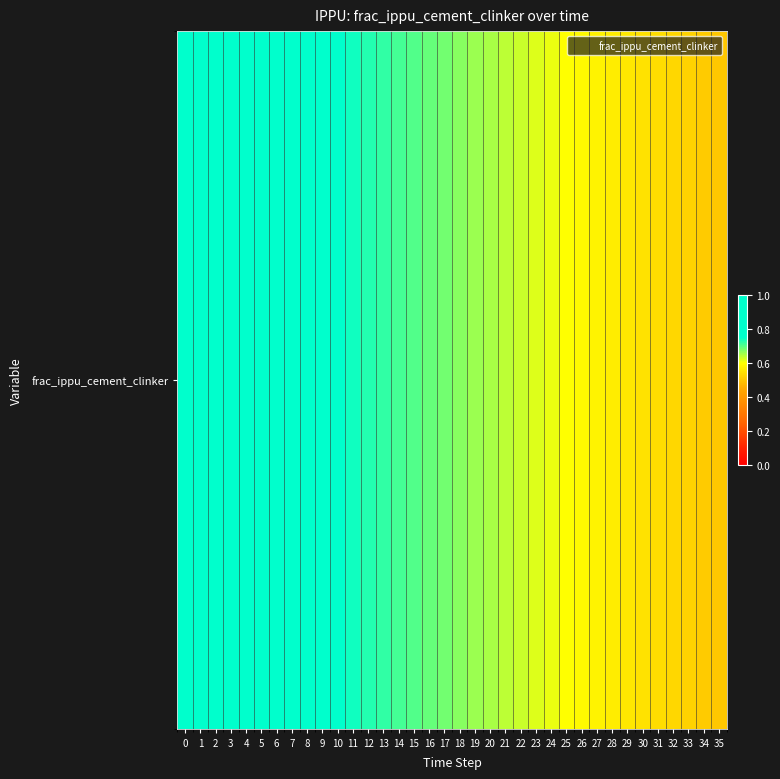

List the labels in order of value, largest first.

0, 1, 2, 3, 4, 5, 6, 7, 8, 9, 10, 11, 12, 13, 14, 15, 16, 17, 18, 19, 20, 21, 22, 23, 24, 25, 26, 27, 28, 29, 30, 31, 32, 33, 34, 35